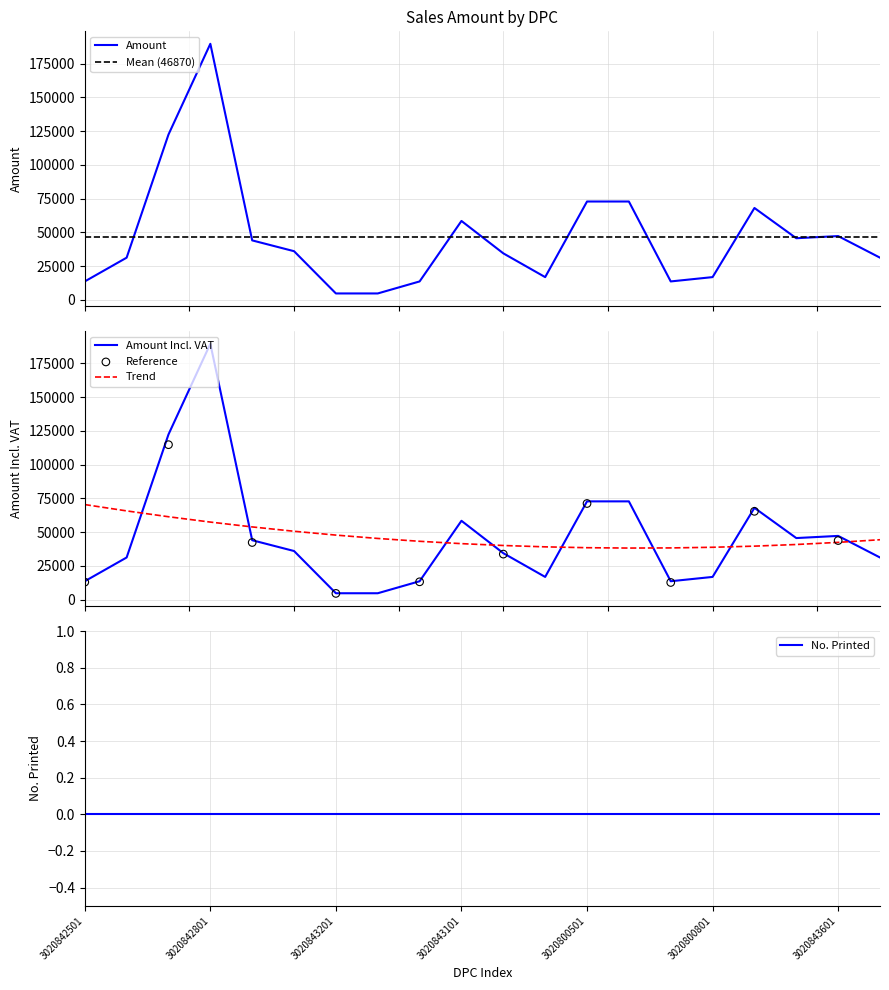

What is the total value across all series at 3020842601?

62400